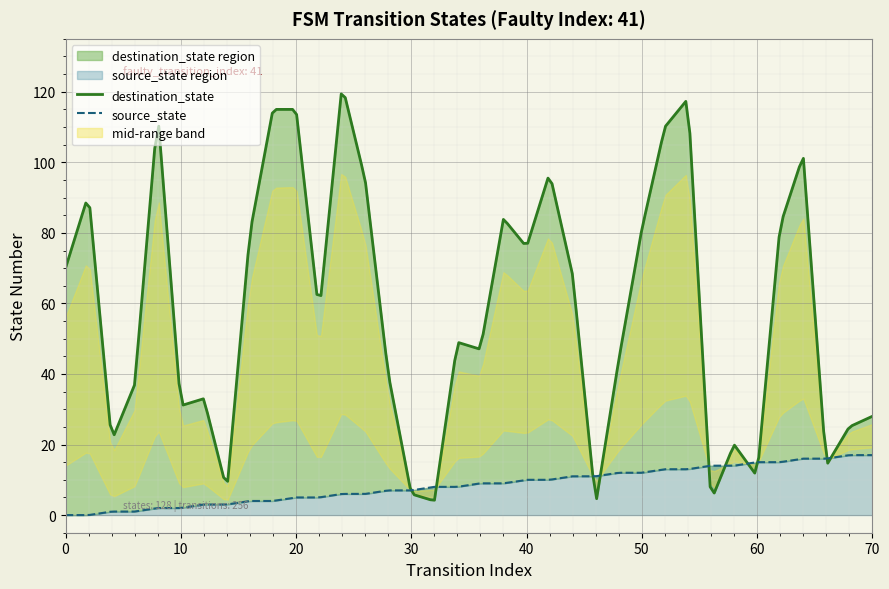

How many interior local valleys does the destination_state series have?

11